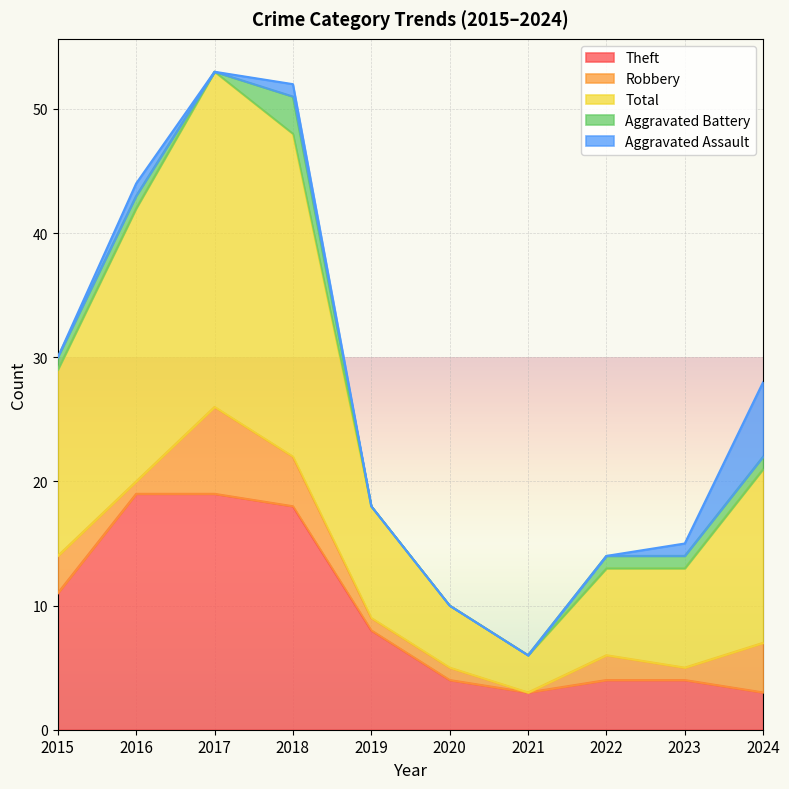

Reading left to right, list all the values displayed in this chart.

Theft: 2015=11	2016=19	2017=19	2018=18	2019=8	2020=4	2021=3	2022=4	2023=4	2024=3
Robbery: 2015=3	2016=1	2017=7	2018=4	2019=1	2020=1	2021=0	2022=2	2023=1	2024=4
Total: 2015=15	2016=22	2017=27	2018=26	2019=9	2020=5	2021=3	2022=7	2023=8	2024=14
Aggravated Battery: 2015=1	2016=1	2017=0	2018=3	2019=0	2020=0	2021=0	2022=1	2023=1	2024=1
Aggravated Assault: 2015=0	2016=1	2017=0	2018=1	2019=0	2020=0	2021=0	2022=0	2023=1	2024=6